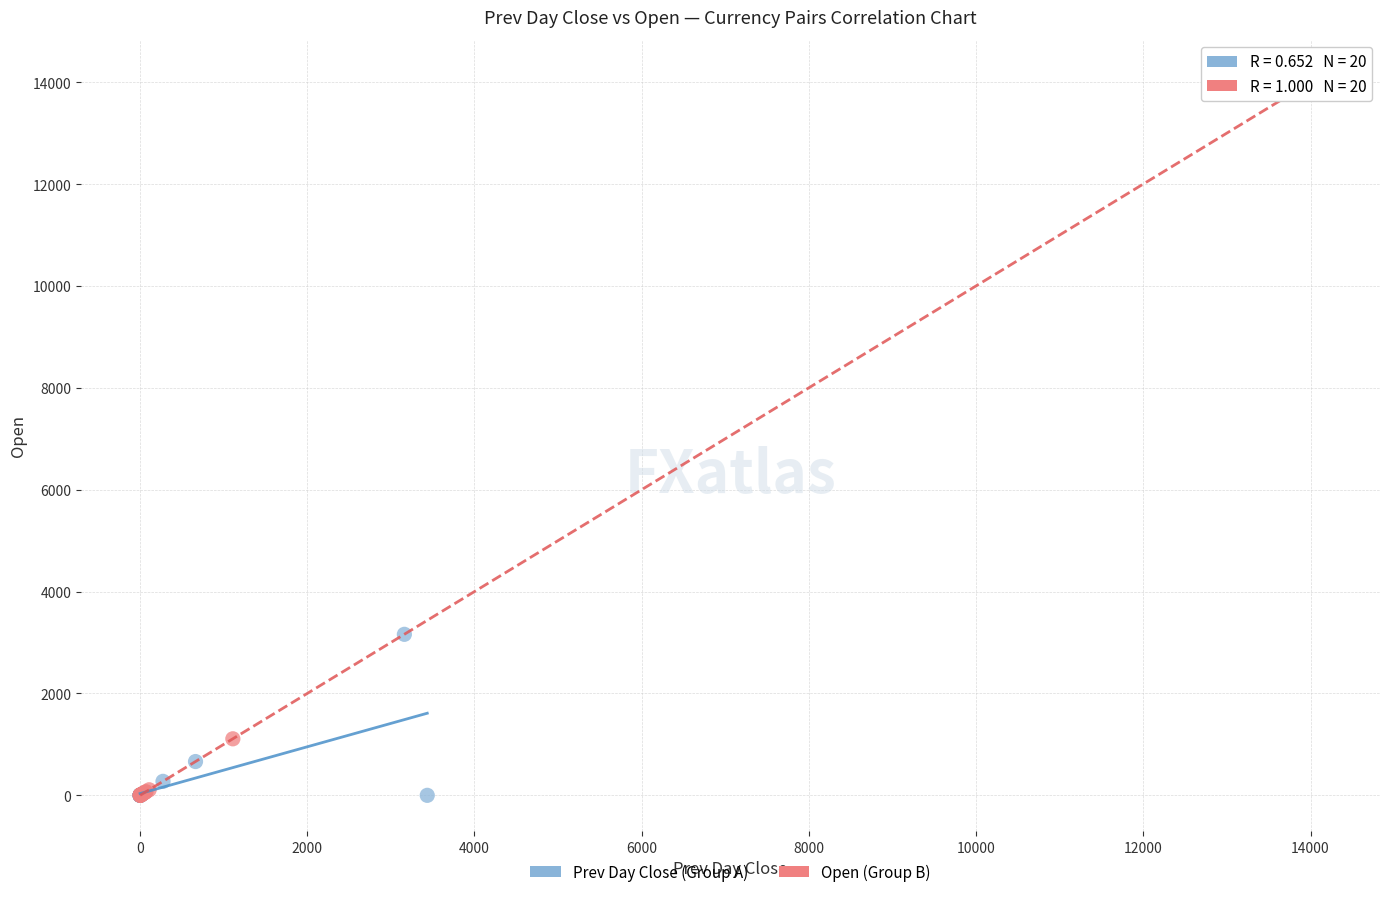

Which series has the largest Y range (max minus min)?

Open (Group B)